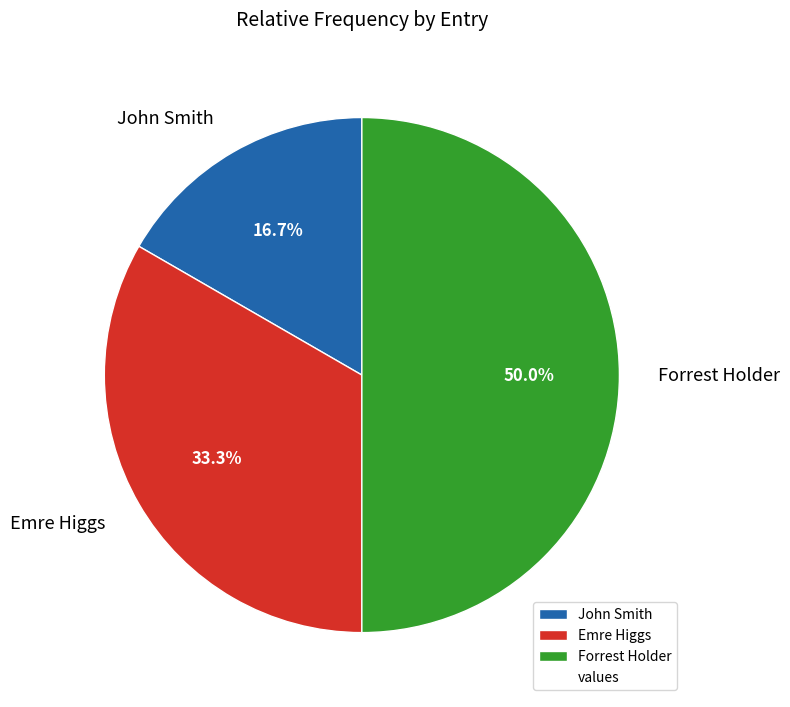

Is John Smith the majority of the pie?

No